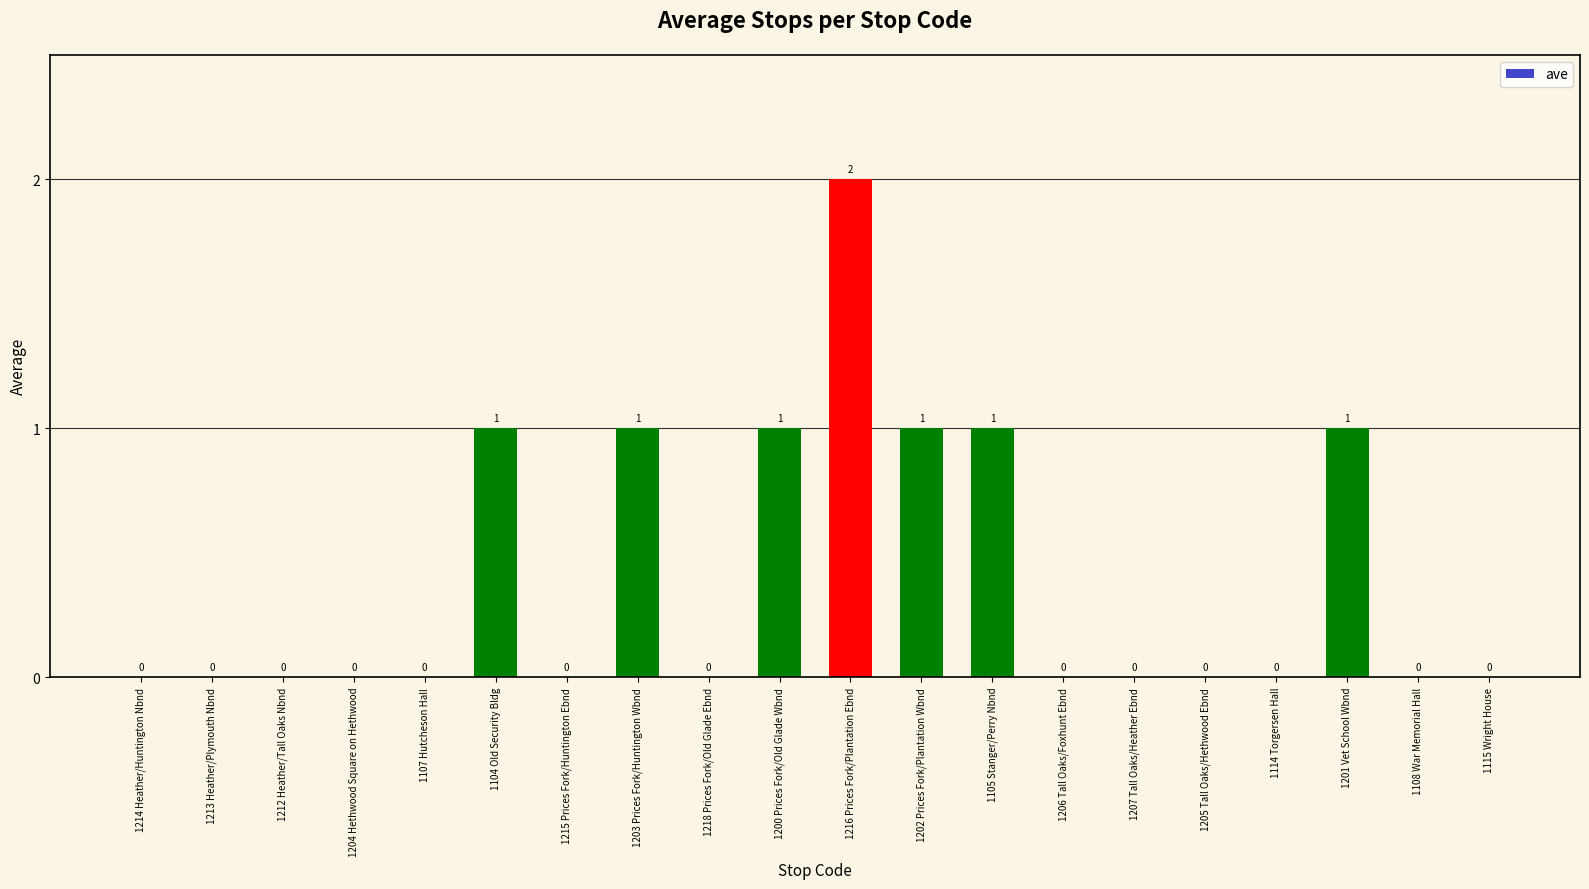

Reading left to right, what are all the values shown in this chart?

0	0	0	0	0	1	0	1	0	1	2	1	1	0	0	0	0	1	0	0